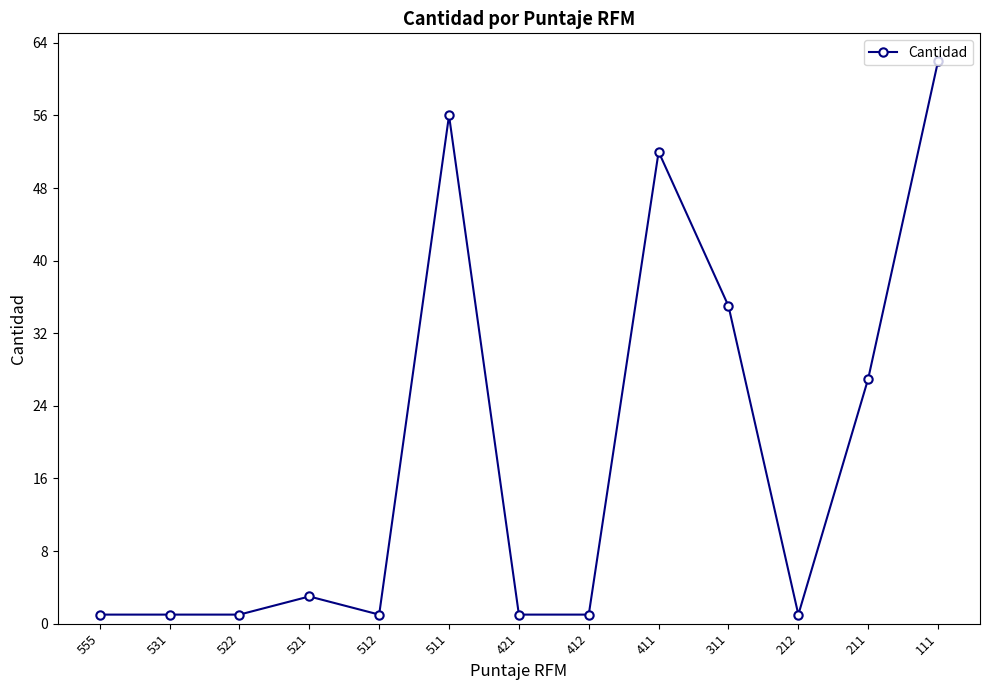

The value at 212 is 1. True or false?

True